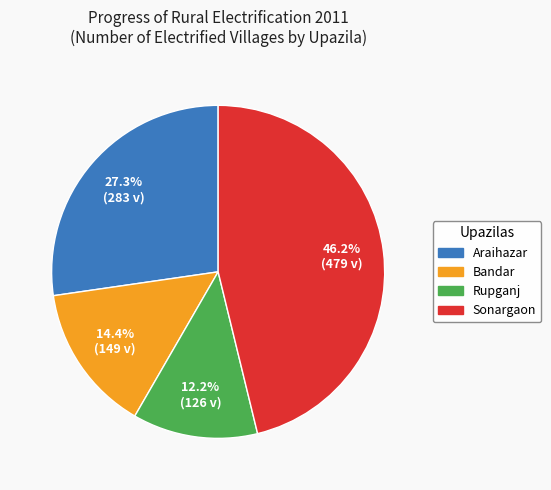

Rank the categories by value from lowest to highest.

Rupganj, Bandar, Araihazar, Sonargaon